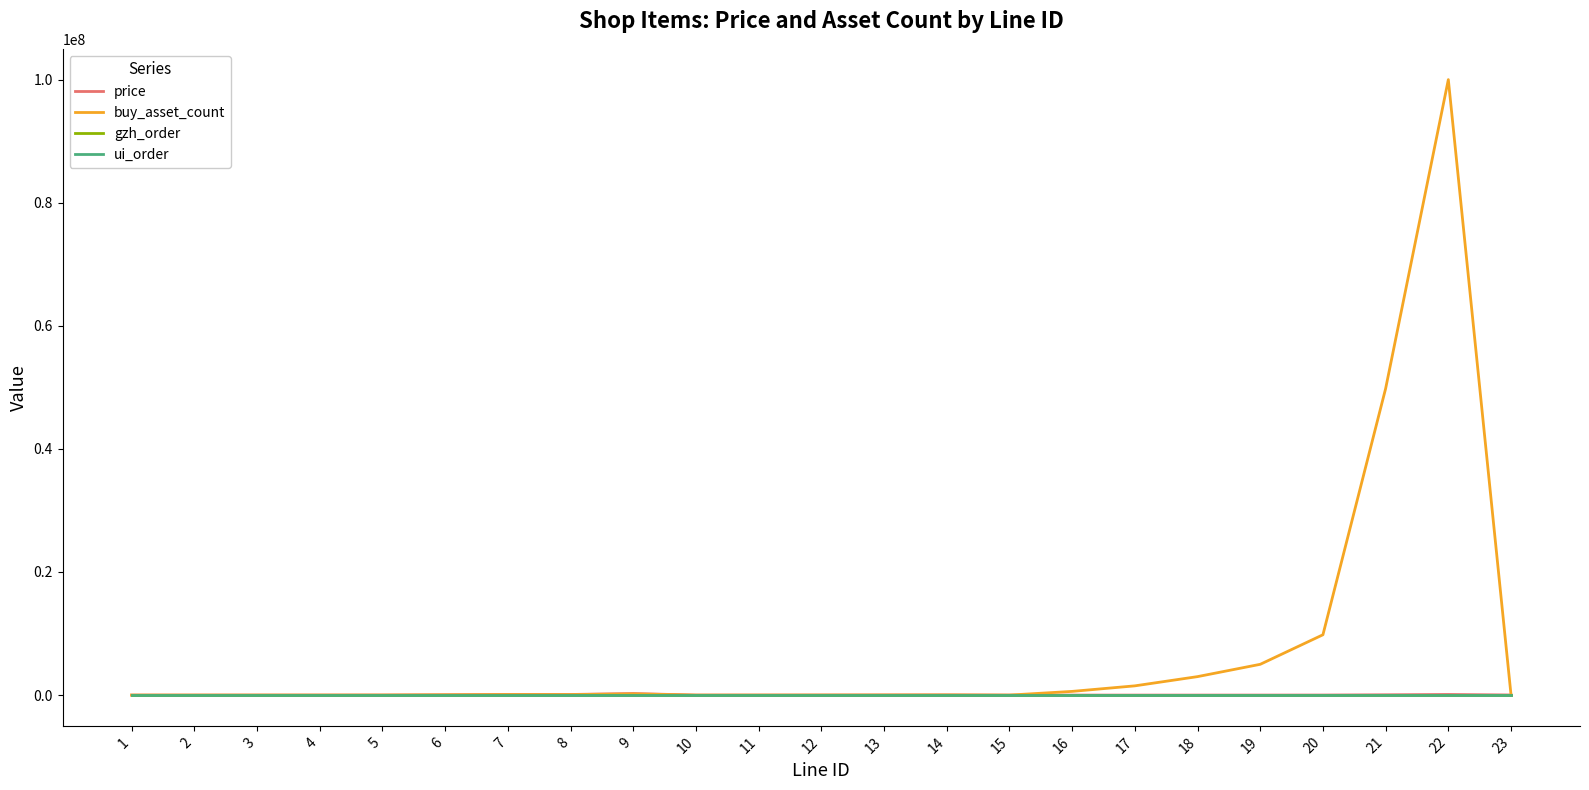

Which series changed the most between 1 and 20?

buy_asset_count